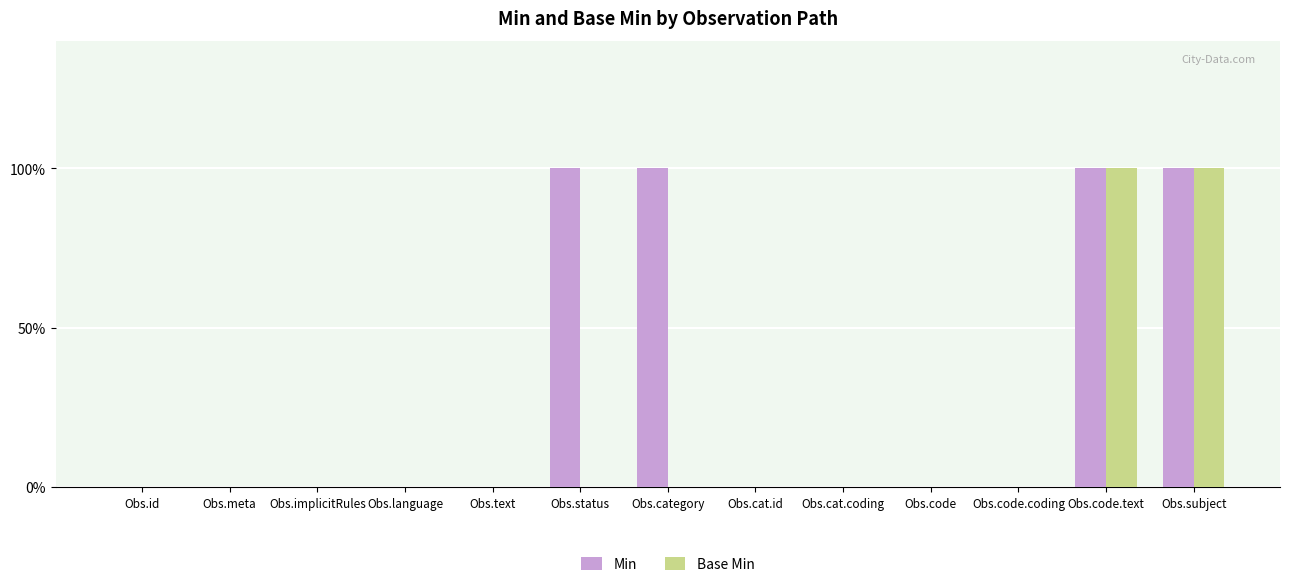

What are all the series names shown in the legend?

Min, Base Min